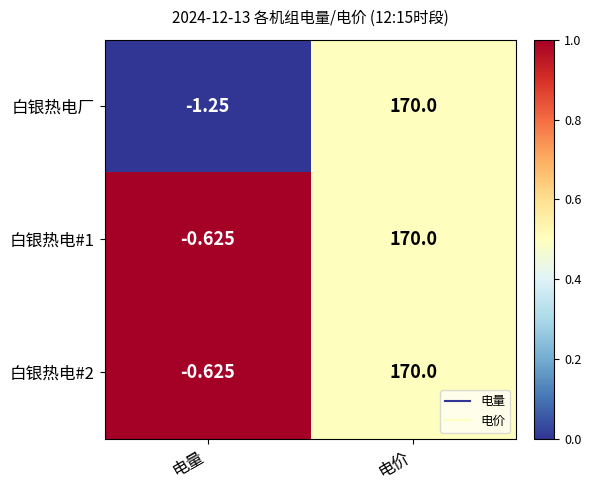

At which label does 白银热电#2 reach its minimum?

电量